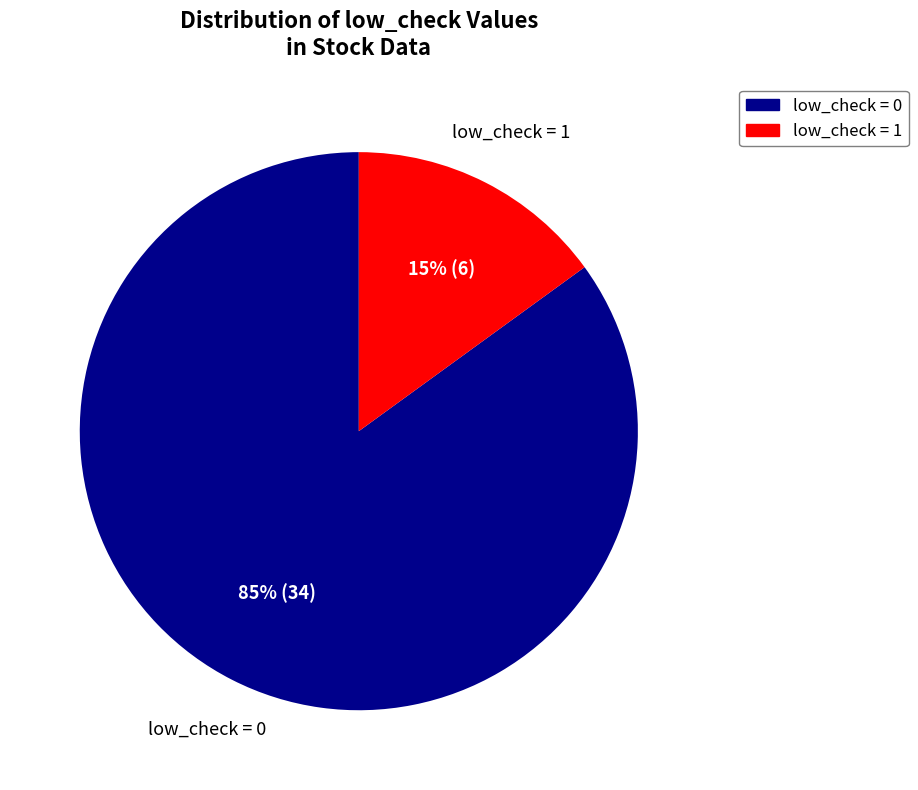

To the nearest percent, what is the average slice percentage?

50%